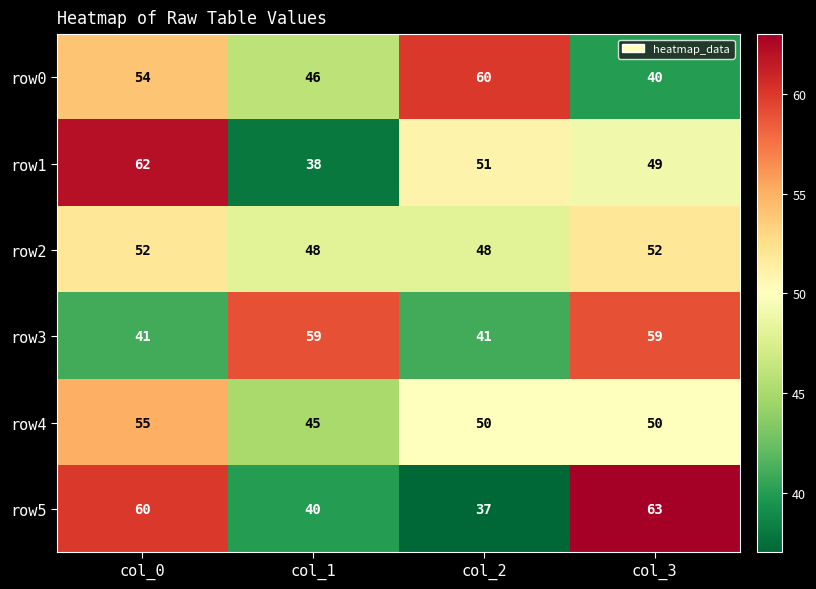

How many row5 values are between 40 and 63?

3